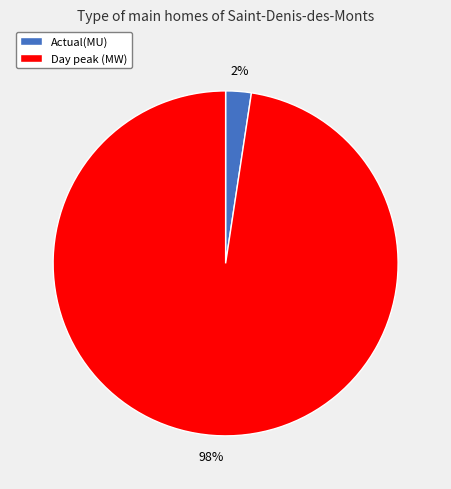

Does Actual(MU) represent more than half of the total?

No